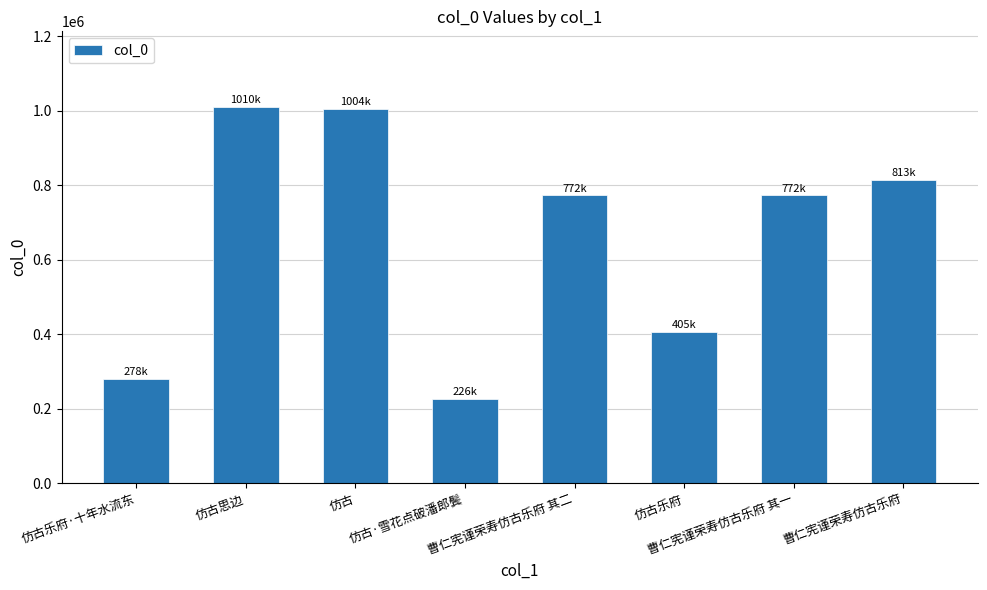

What is the sum of all values?

5283730